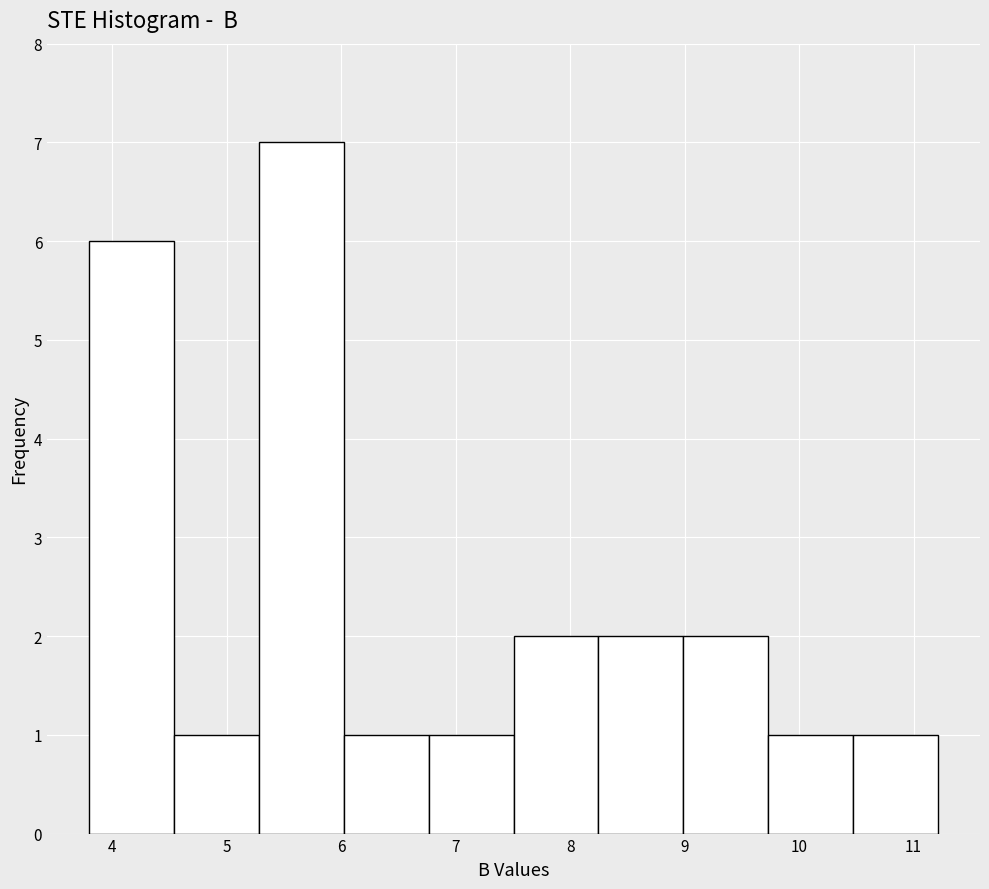

How tall is the bar that spans 4.5 to 5.3 on the x-axis? Neither the bar edges nor the heights are printed on the chart, so give them approximately, as read against the axes.

1